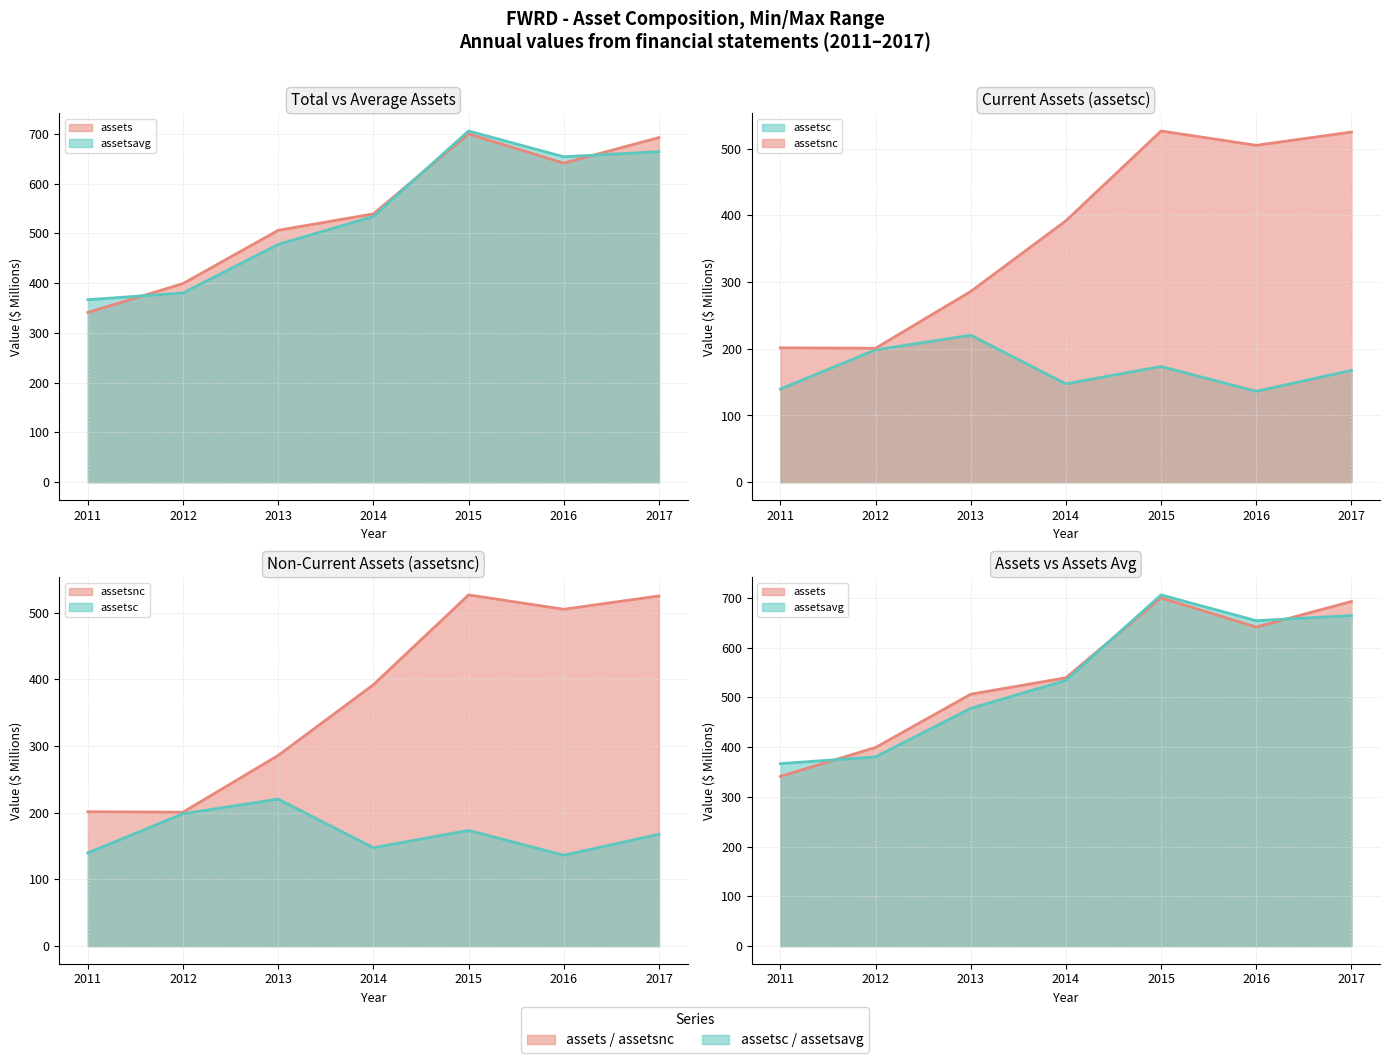

True or false: assetsnc and assets cross at least once.

False